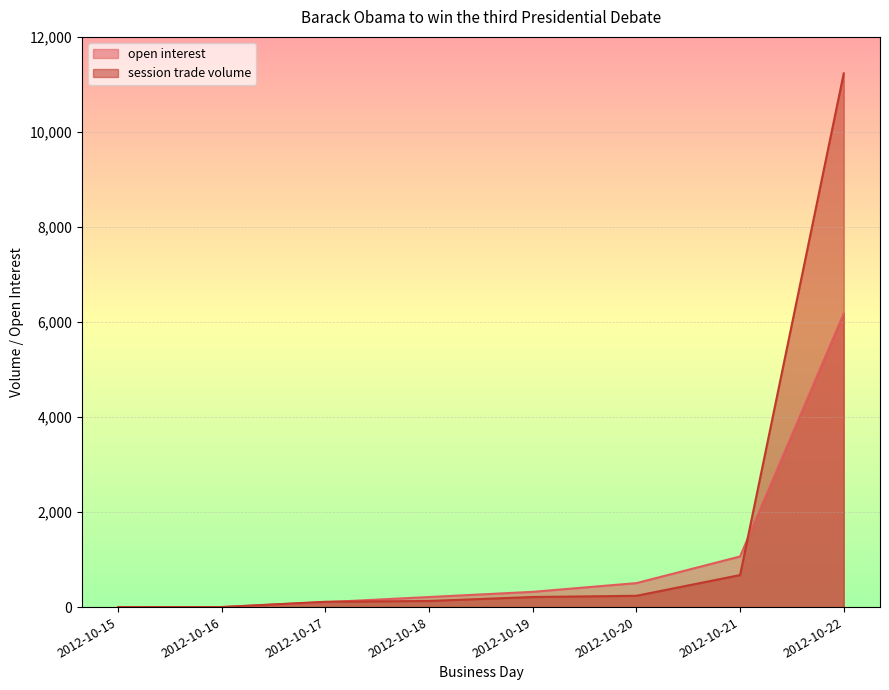

Between 2012-10-21 and 2012-10-17, which is larger?

2012-10-21